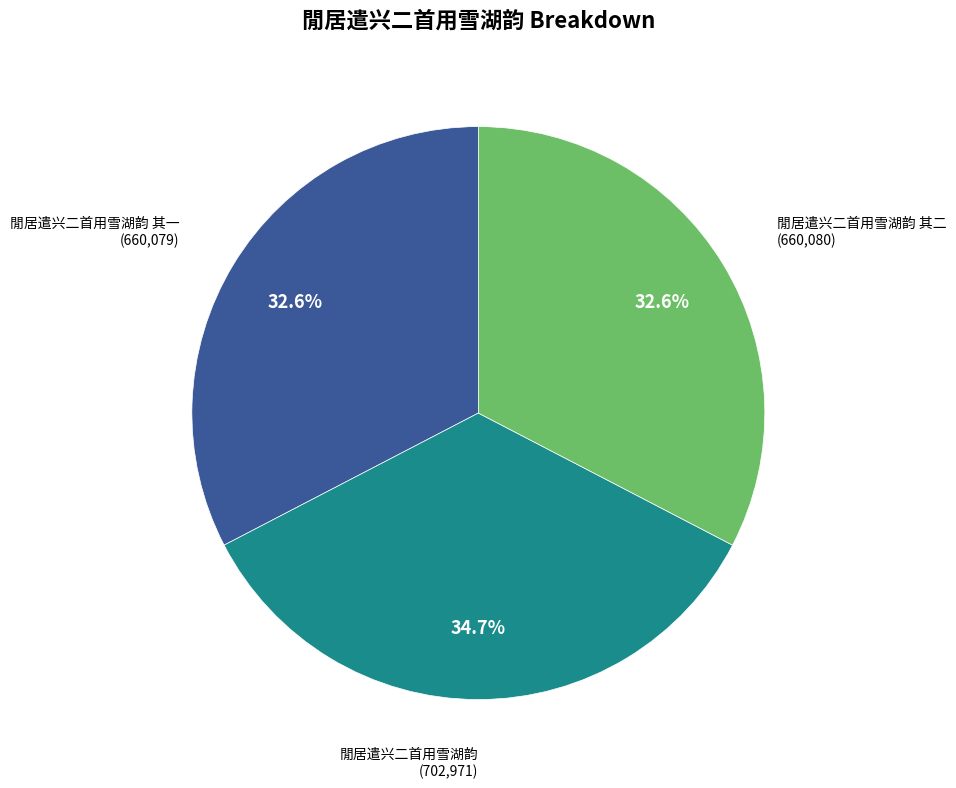

Is 閒居遣兴二首用雪湖韵 其一 the majority of the pie?

No